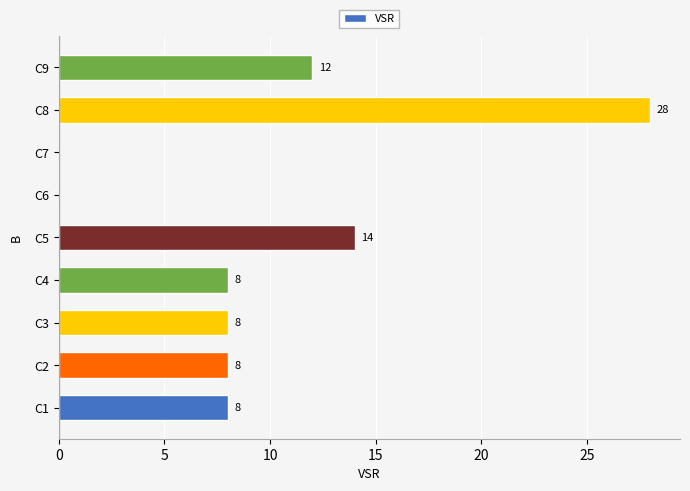

The chart shows a value of 8 at C4. True or false?

True